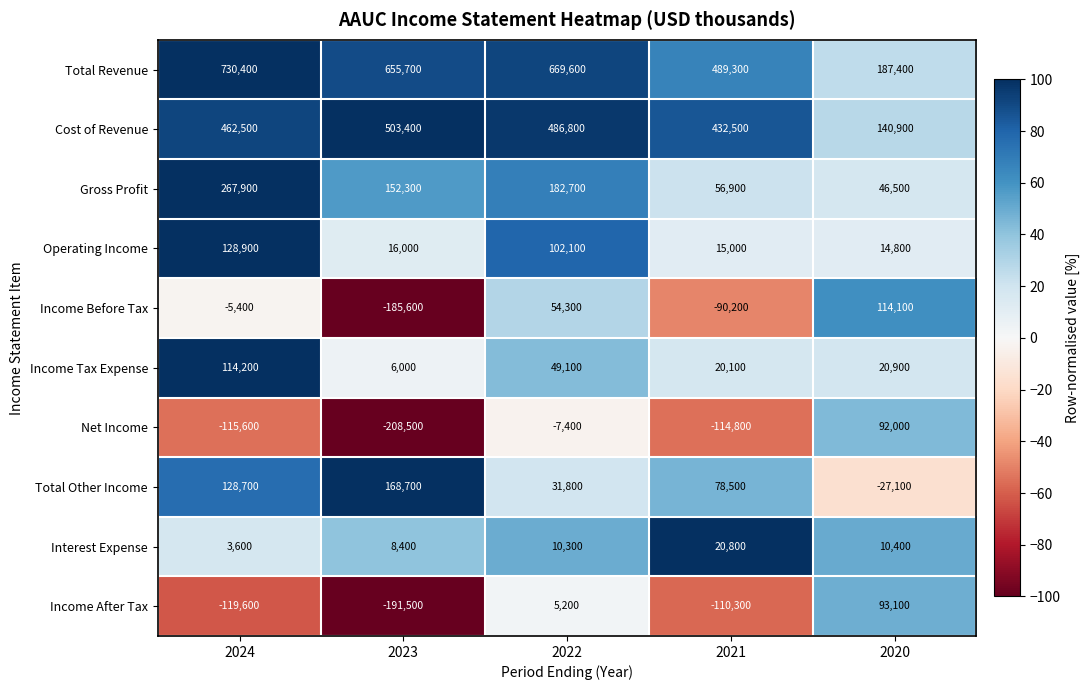

List the series in order of their peak value, lowest first.

Interest Expense, Net Income, Income After Tax, Income Before Tax, Income Tax Expense, Operating Income, Total Other Income, Gross Profit, Cost of Revenue, Total Revenue